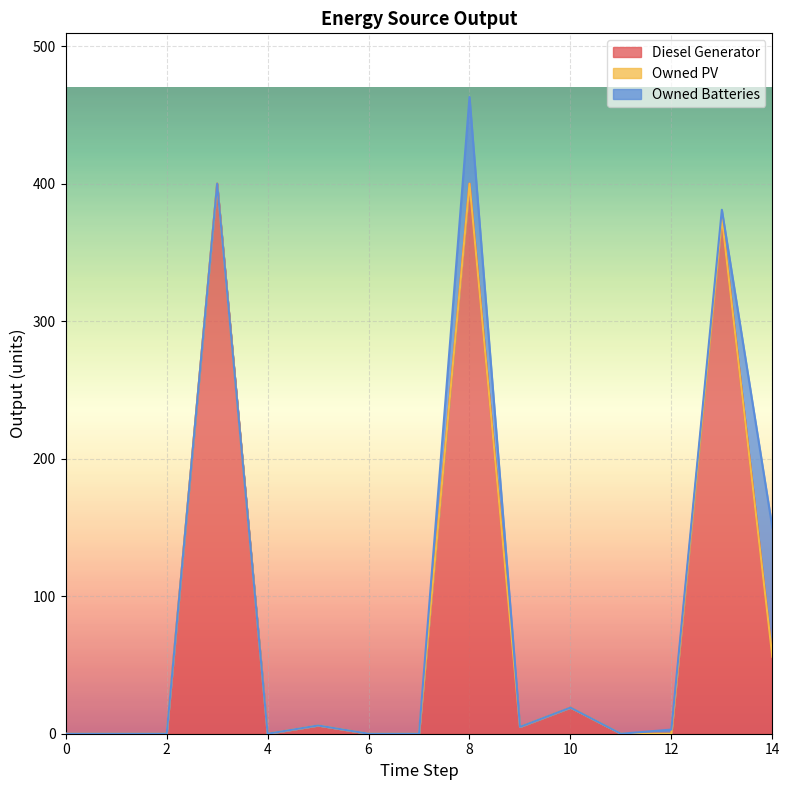

Reading left to right, extract all data points from this chart.

Diesel Generator: 0=0	1=0	2=0	3=400	4=0	5=6	6=0	7=0	8=400	9=5	10=19	11=0	12=0	13=375	14=56
Owned PV: 0=0	1=0	2=0	3=0	4=0	5=0	6=0	7=0	8=0	9=0	10=0	11=0	12=0	13=0	14=0
Owned Batteries: 0=0	1=0	2=0	3=0	4=0	5=0	6=0	7=0	8=63	9=0	10=0	11=0	12=3	13=6	14=94